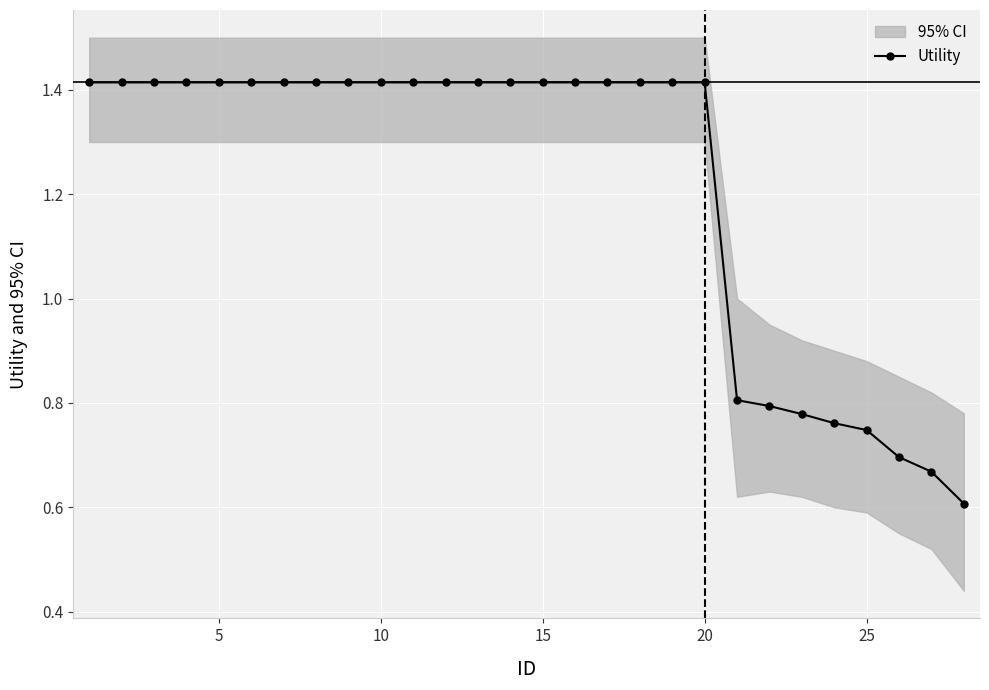

True or false: the data has more than 1 interior local peaks.

False